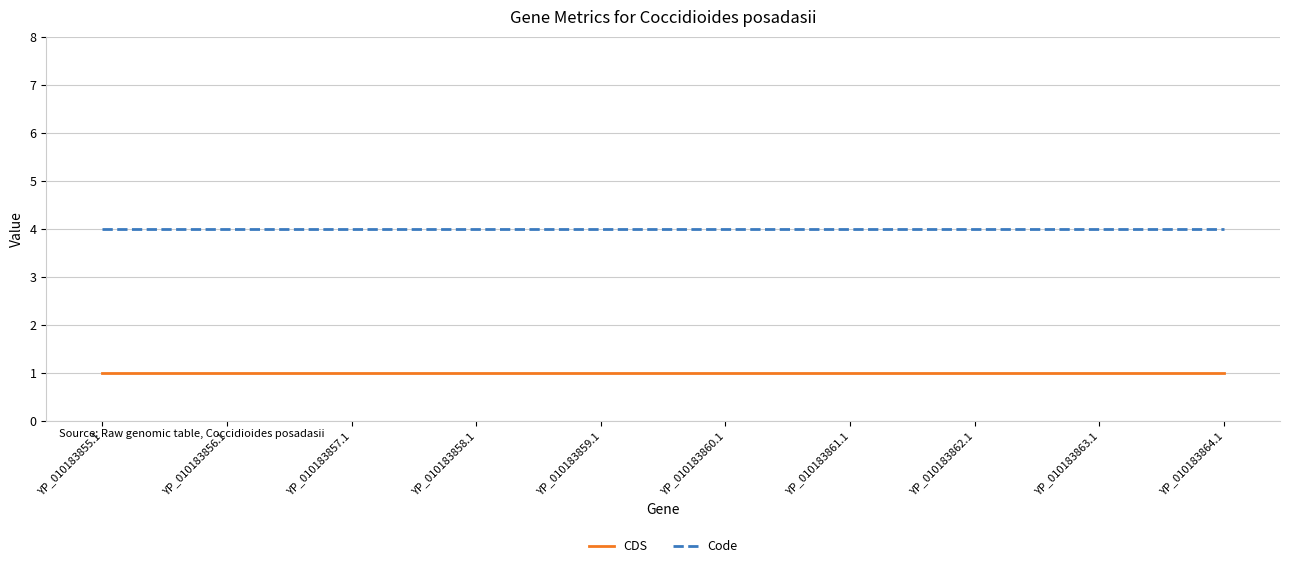

True or false: Code and CDS cross at least once.

False